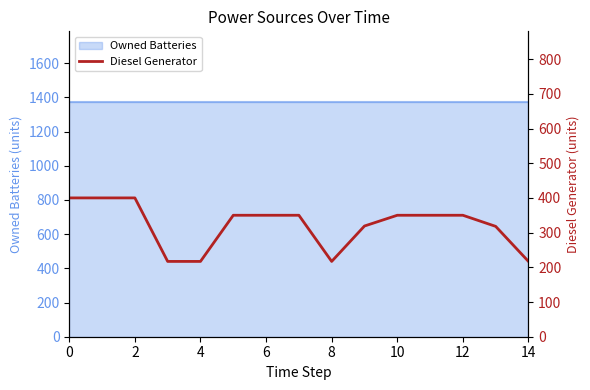

How many data points are less than 350?

6